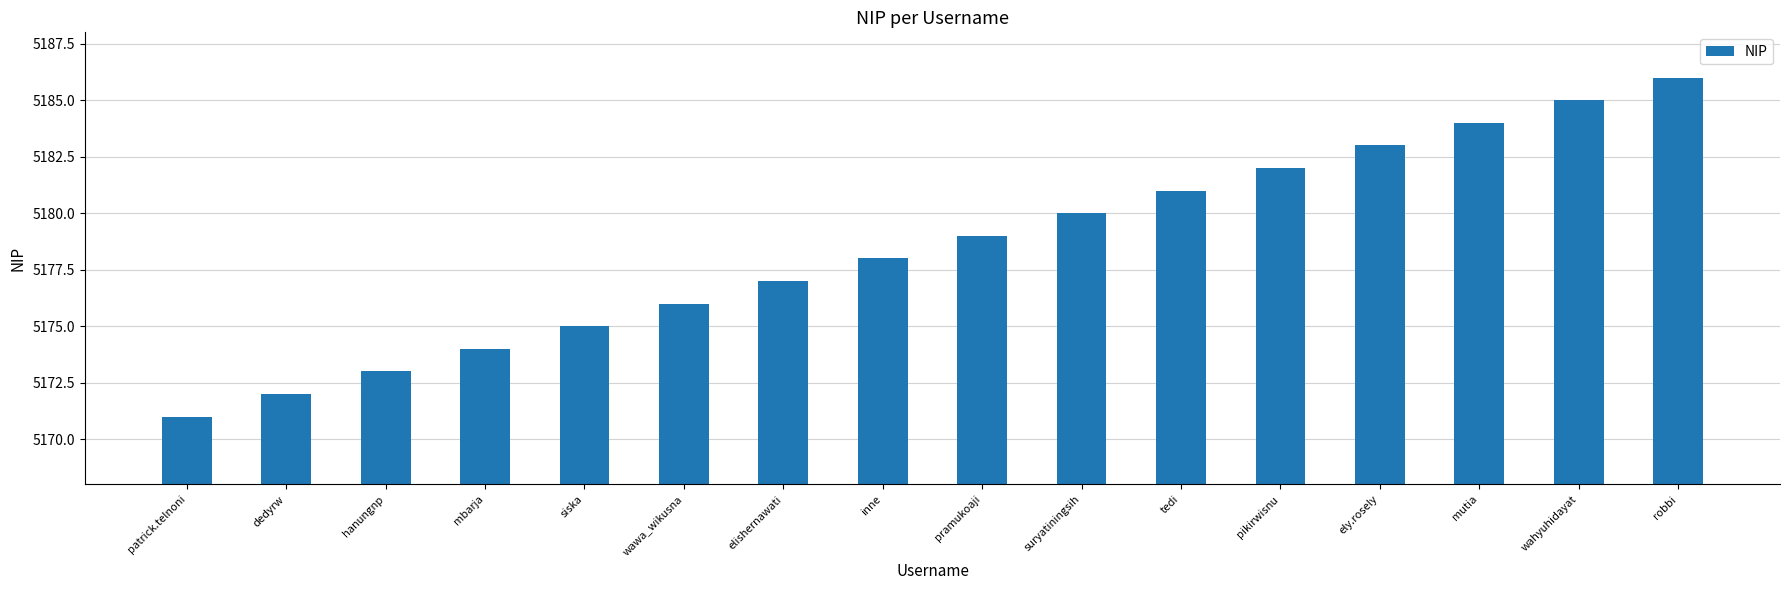

How many bars are there in total?

16